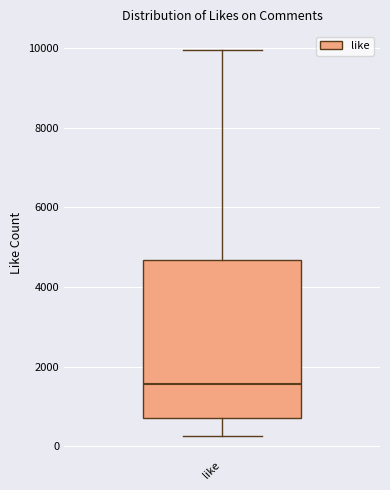

Where is the upper edge of the box for like on the y-axis? The values are not printed on the chart, so give them approximately, as read against the axis.

4600